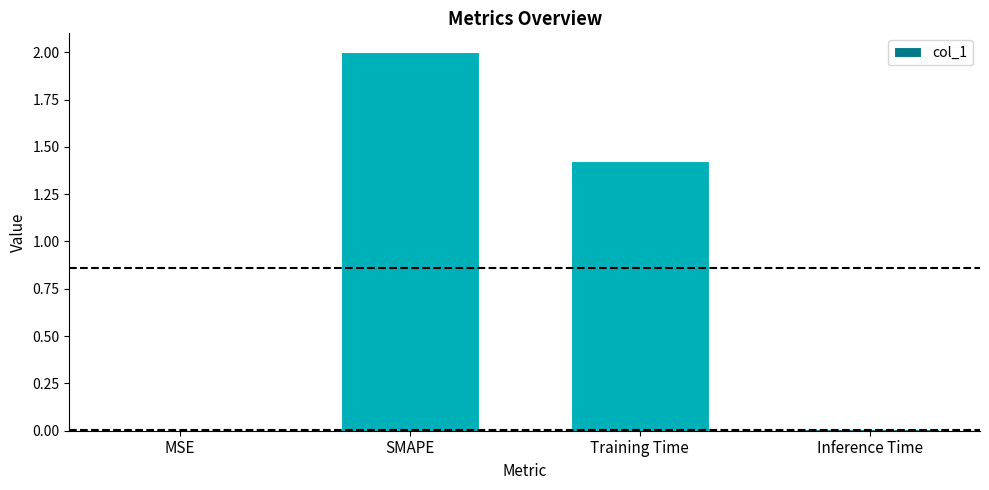

What is the change in value from SMAPE to Inference Time?

-2.0